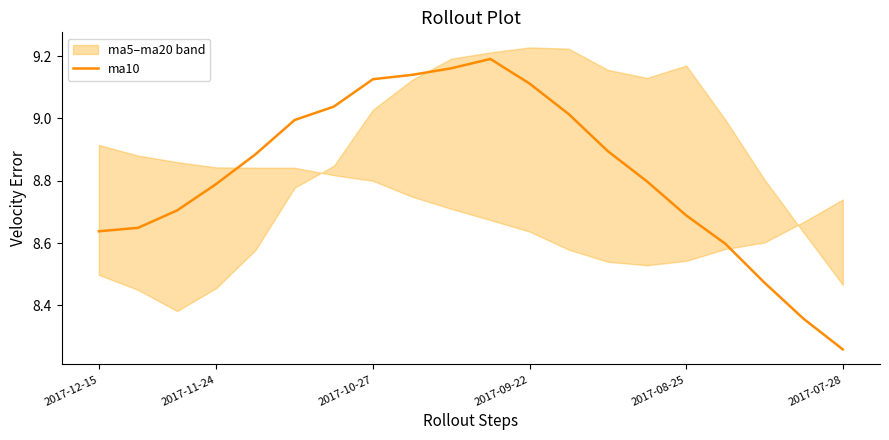

Which category has the lowest value in the ma10 series?

2017-07-28